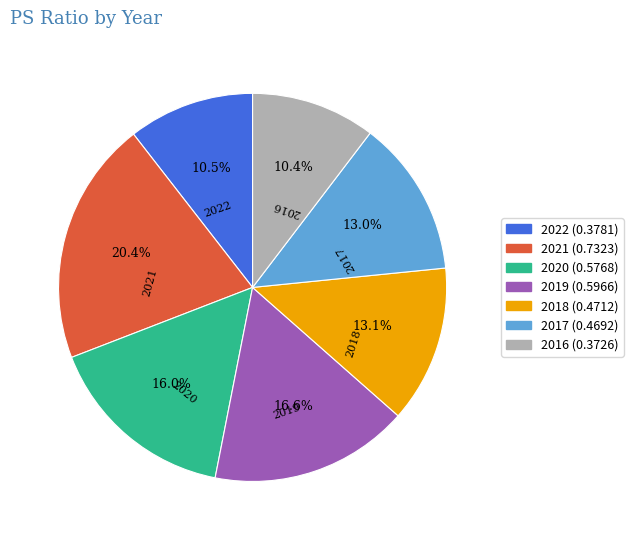

Which slice is the largest?

2021